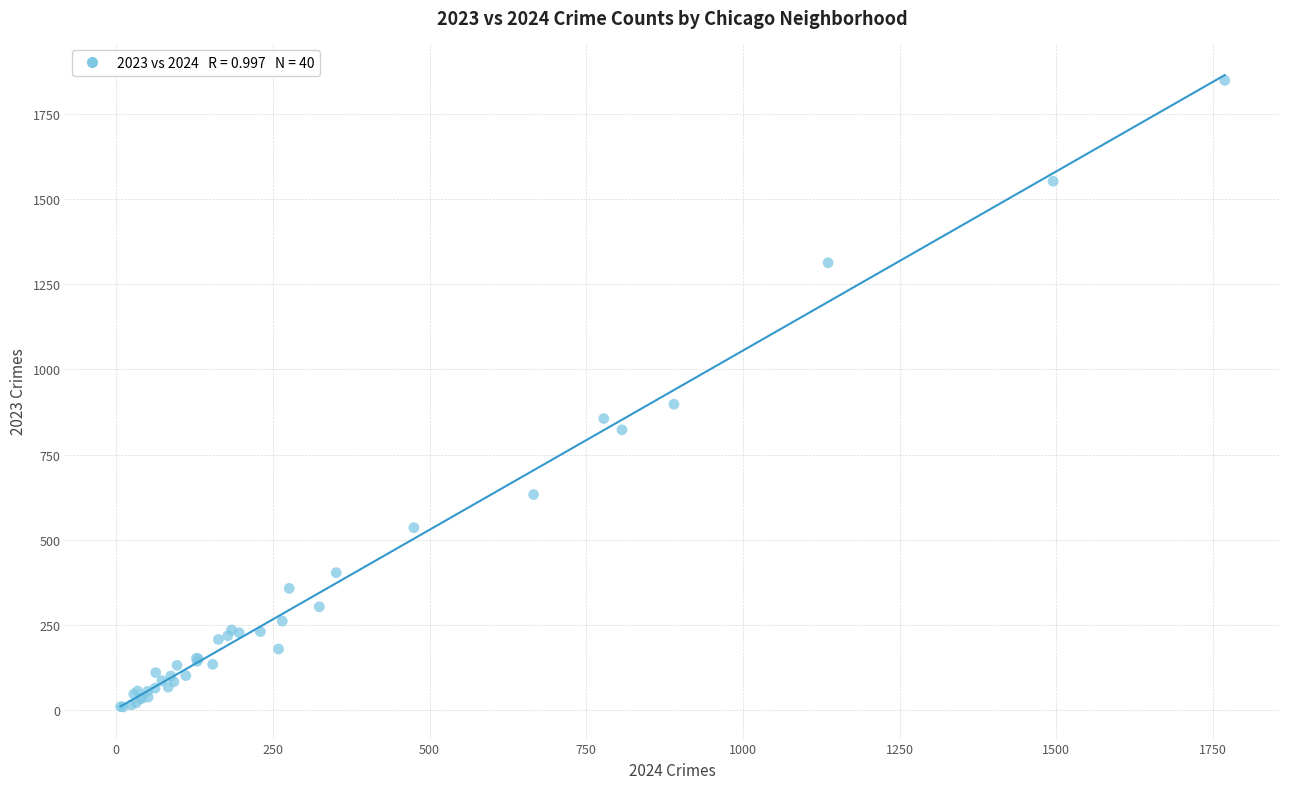

What Y value in the scatter plot is closest to 929?

898